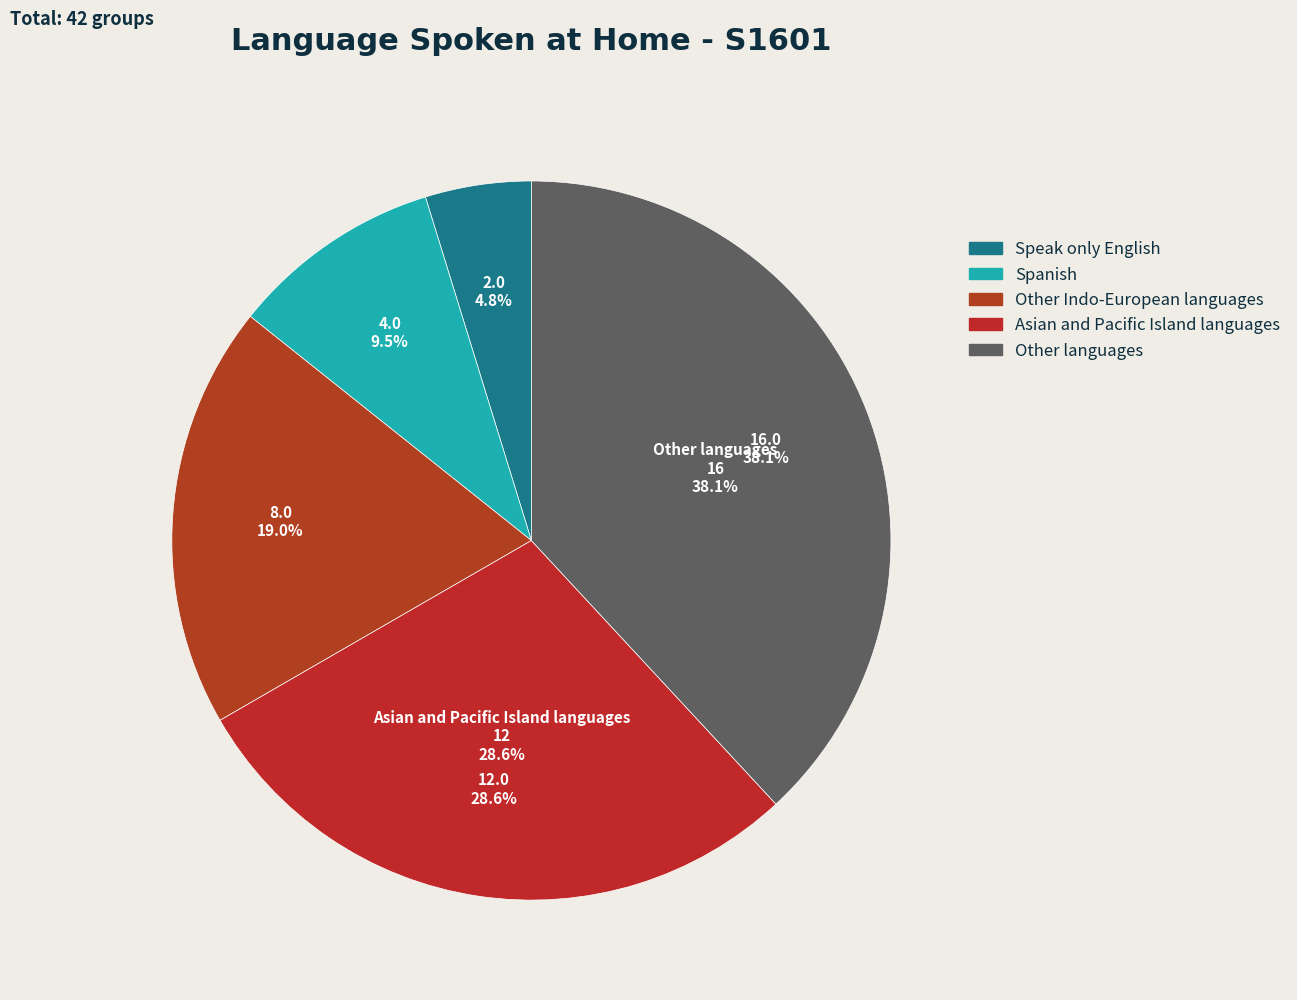

What percentage is the Spanish slice, to the nearest percent?

10%